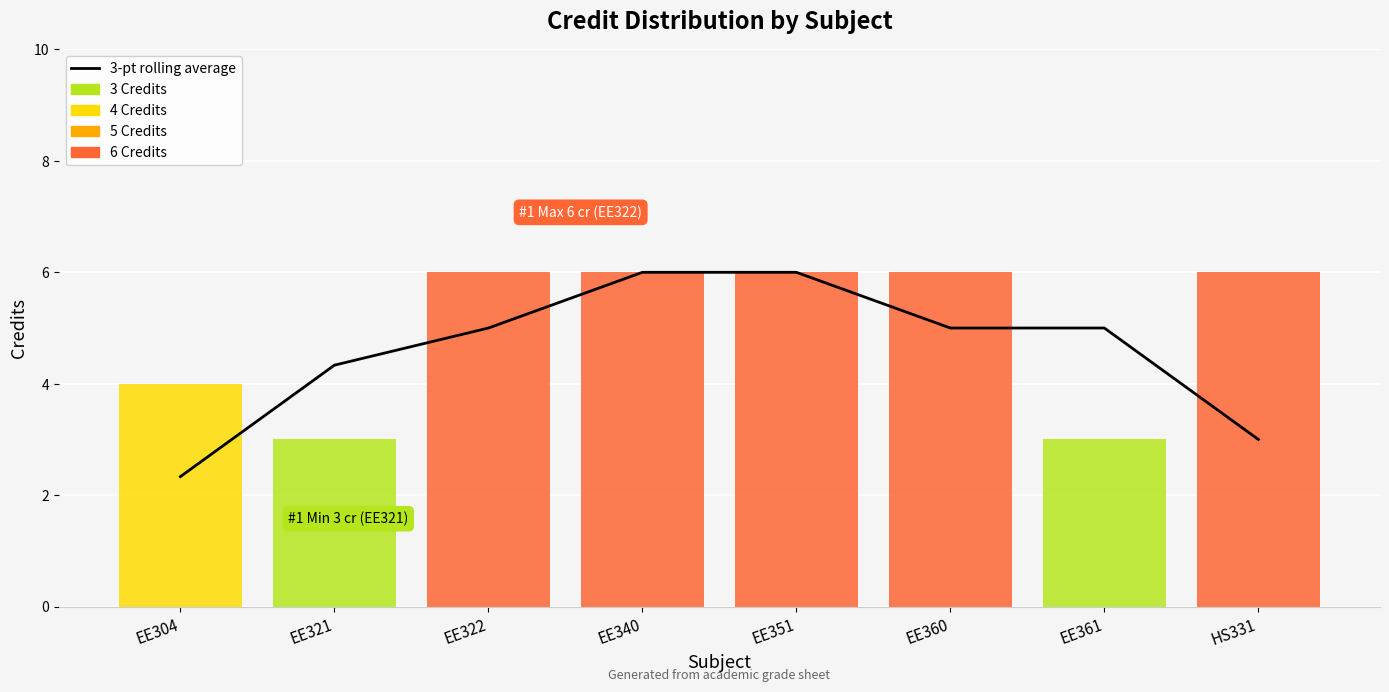

How many distinct data groups are displayed?

1